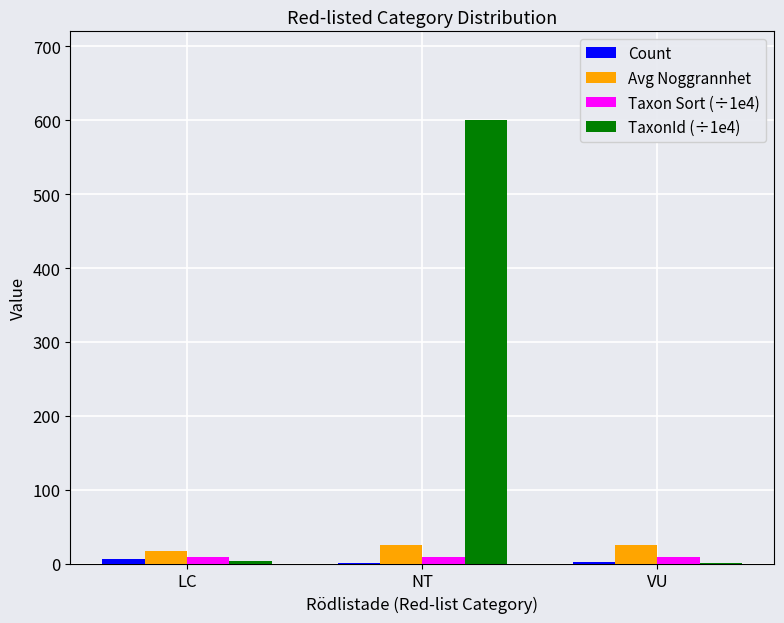

Which category has the highest value across all series?

NT